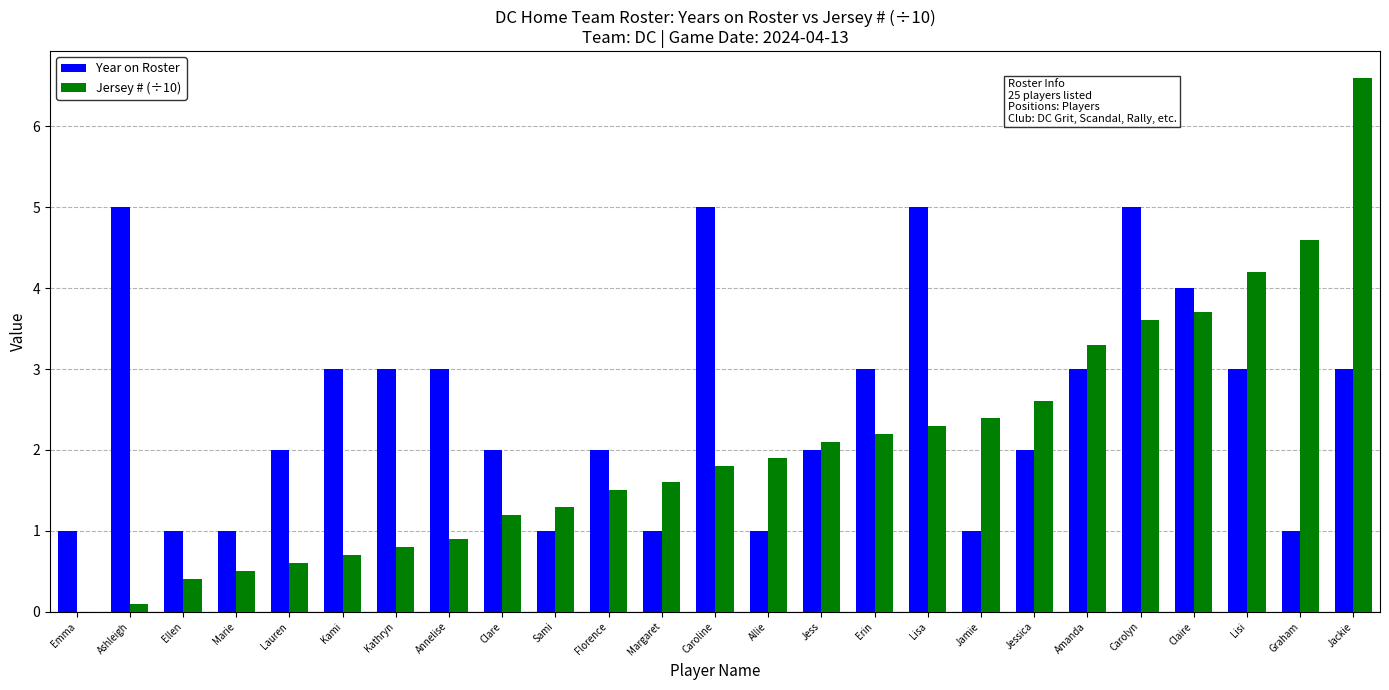

What is the total value across all series at Ellen?

1.4